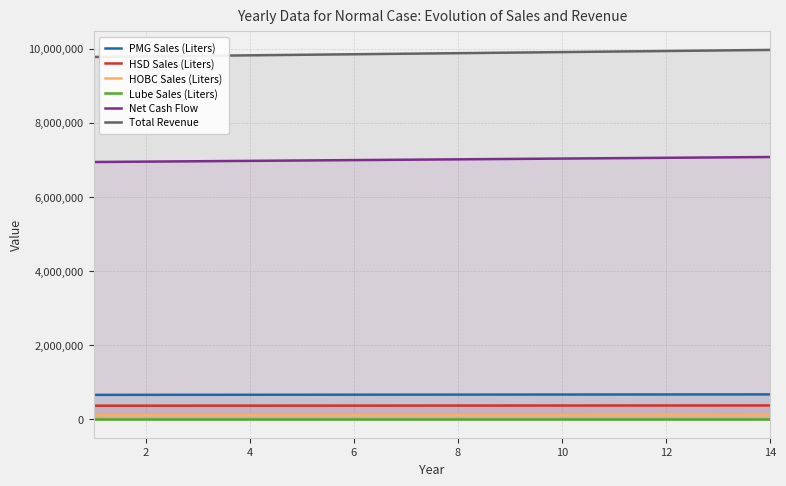

True or false: Total Revenue and HSD Sales (Liters) intersect in this chart.

False